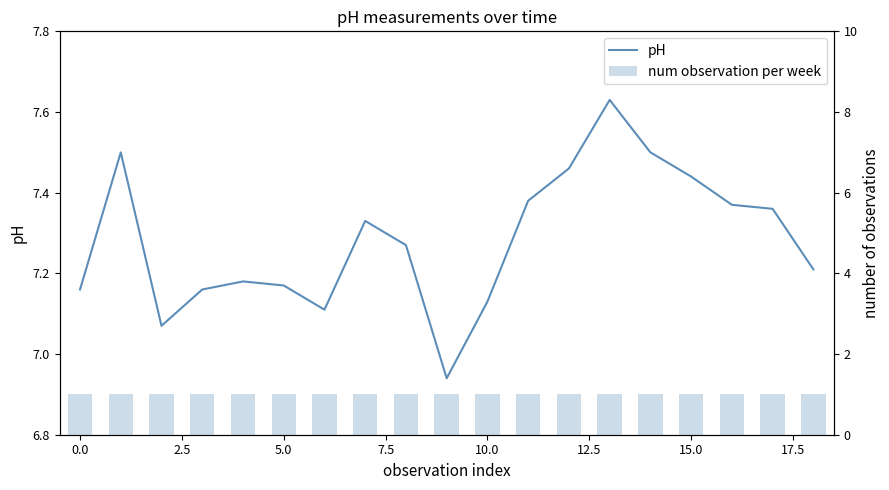

Reading right to left, transcribe all the data shown in this chart.

pH: 7.2	7.4	7.4	7.4	7.5	7.6	7.5	7.4	7.1	6.9	7.3	7.3	7.1	7.2	7.2	7.2	7.1	7.5	7.2
num observation per week: 1.0	1.0	1.0	1.0	1.0	1.0	1.0	1.0	1.0	1.0	1.0	1.0	1.0	1.0	1.0	1.0	1.0	1.0	1.0